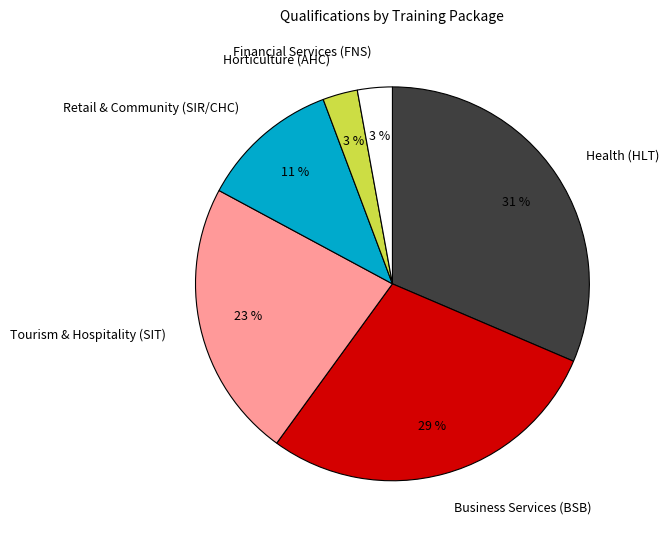

Is there a majority slice in this chart?

No